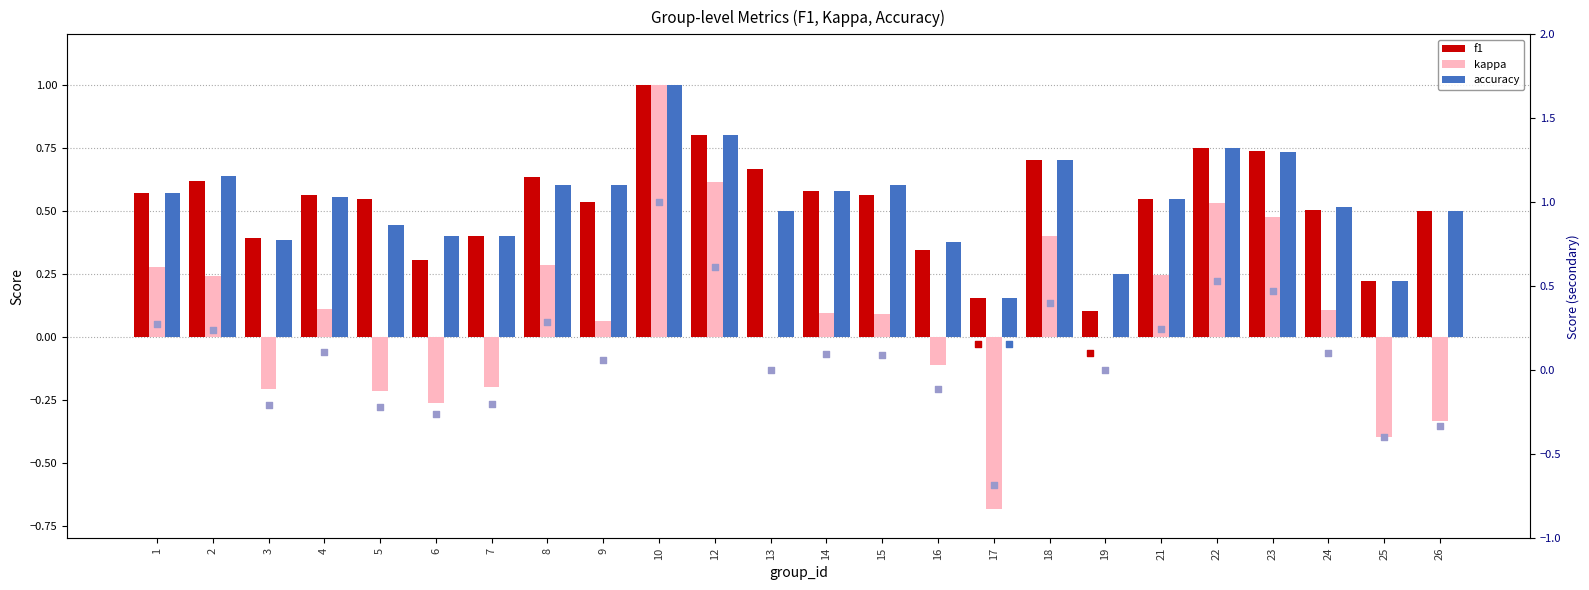

Which series contains the highest Y value?

f1